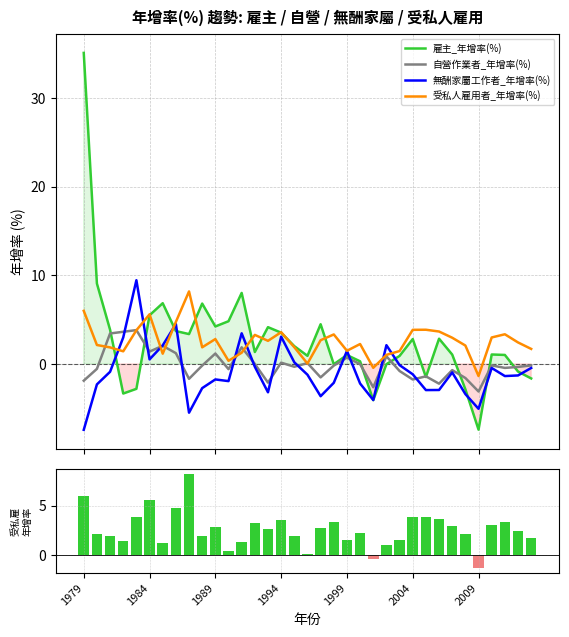

What is the difference between the maximum and minimum values in the 自營作業者_年增率(%) series?

6.9